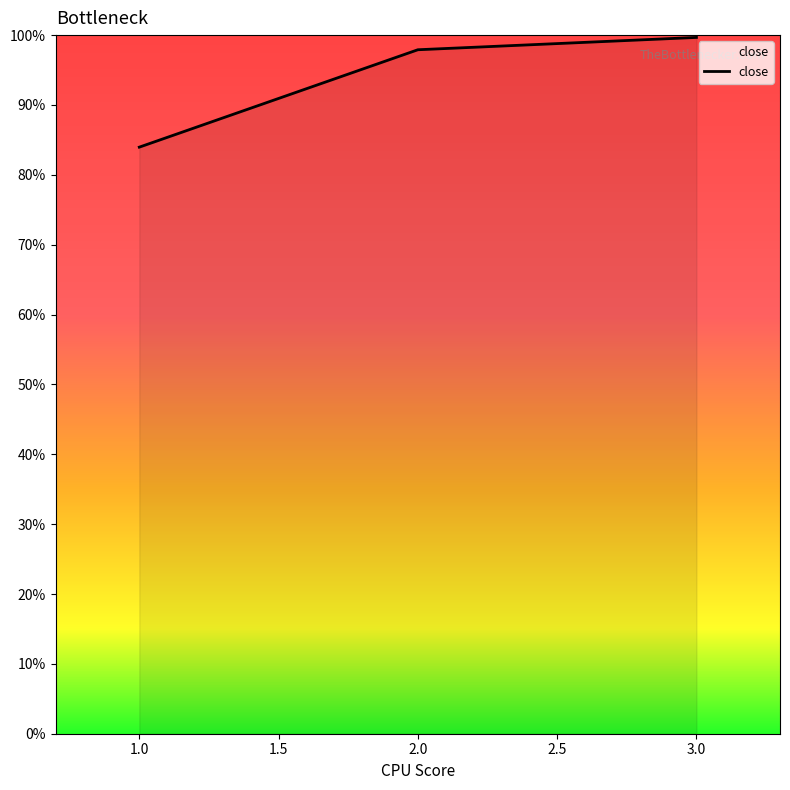

Does the chart have visible grid lines?

No